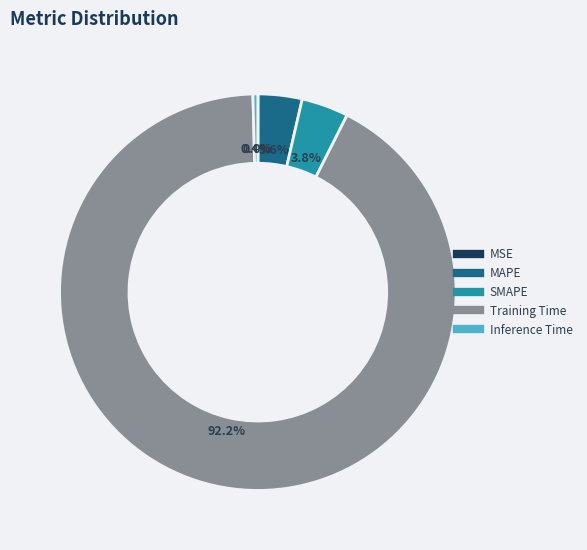

How much of the chart is everything except Training Time?

7.8%